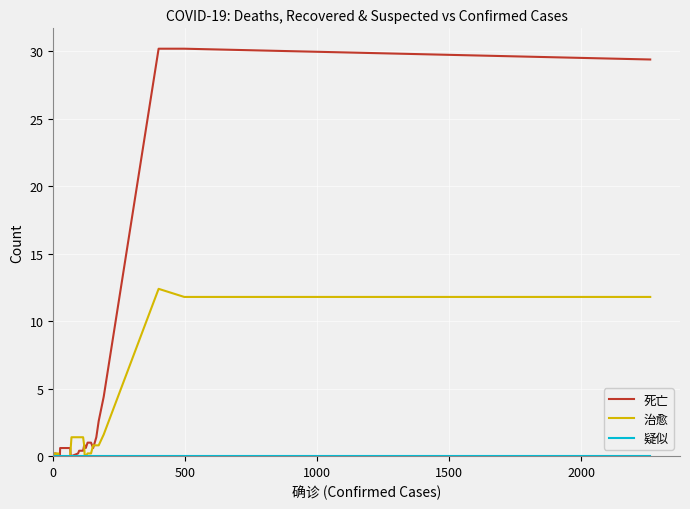

True or false: 治愈 and 疑似 intersect in this chart.

False